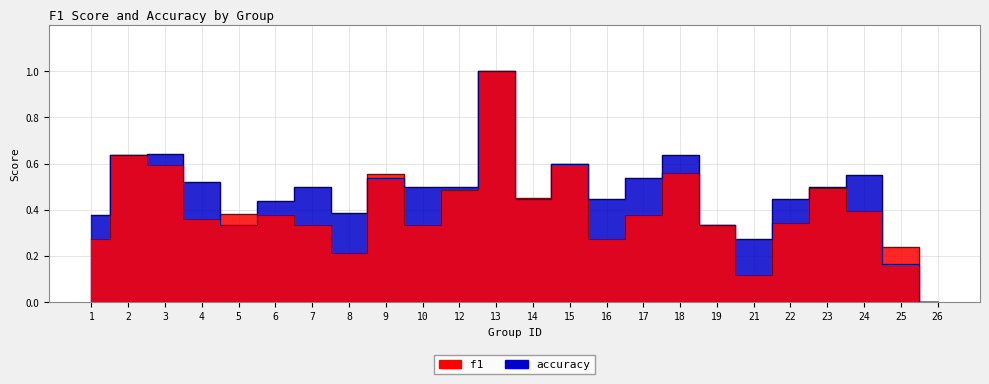

What is the value of the accuracy point at the 5th from the left?

0.3